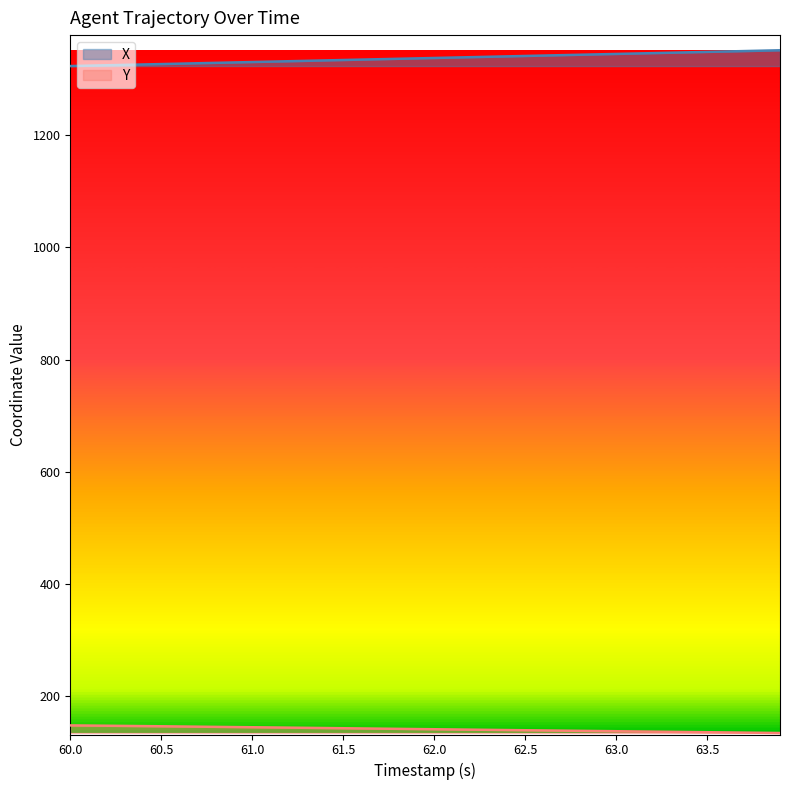

True or false: X has a value of 1337.6 at 62.0.

True